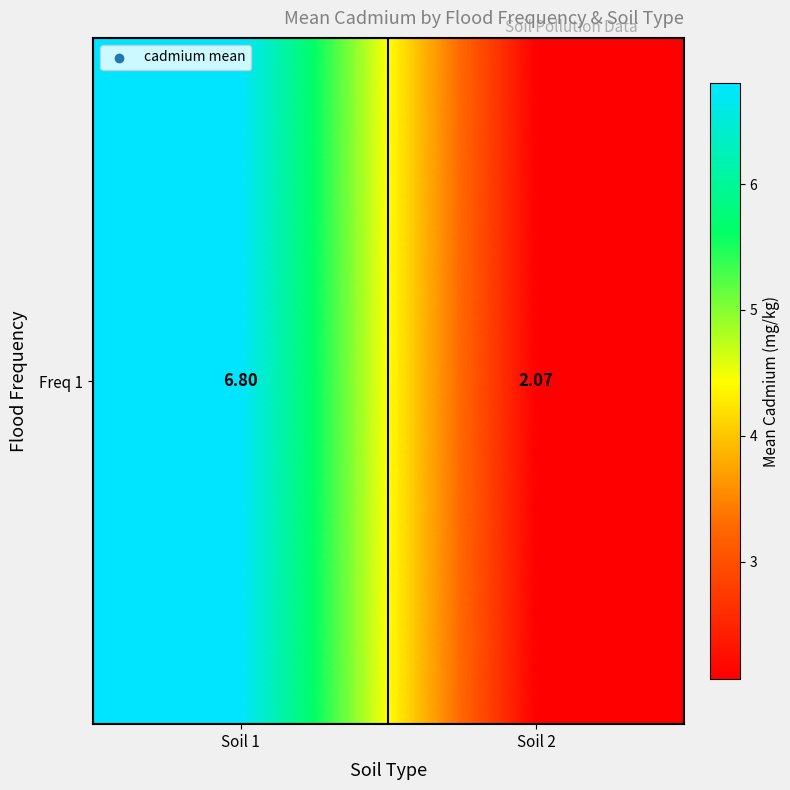

What value does the data have at Soil 2?

2.1